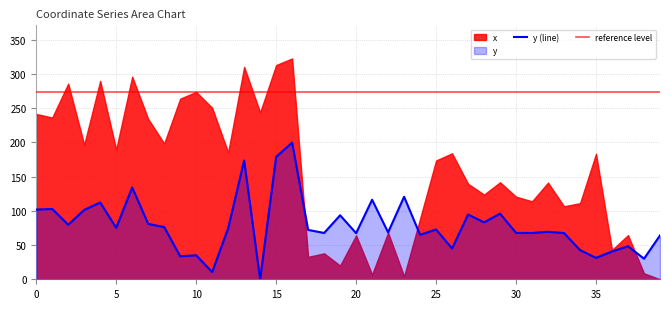

Where is the first local maximum?

1